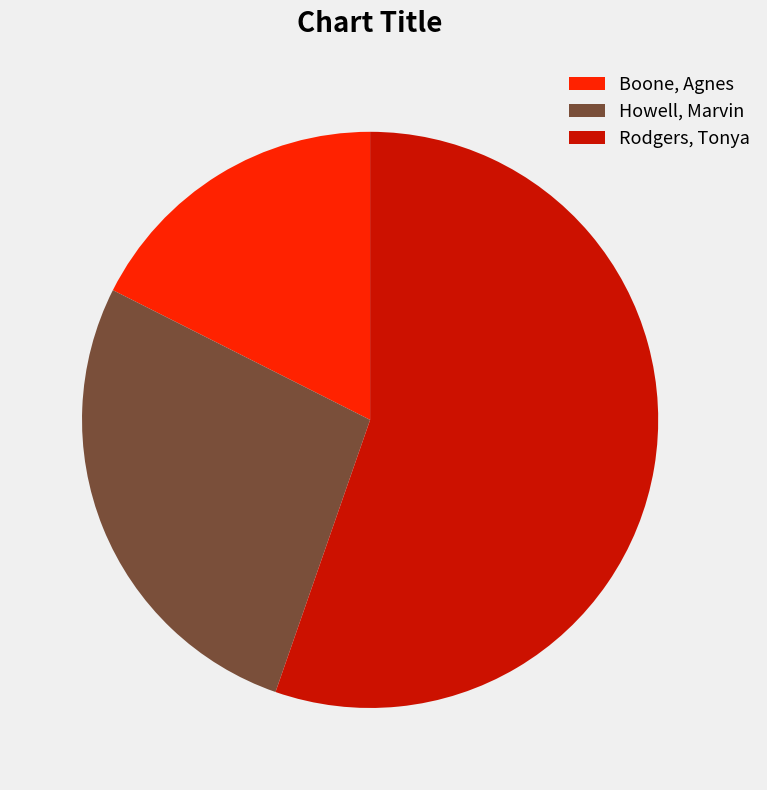

The Howell, Marvin slice represents 27% of the pie. True or false?

True